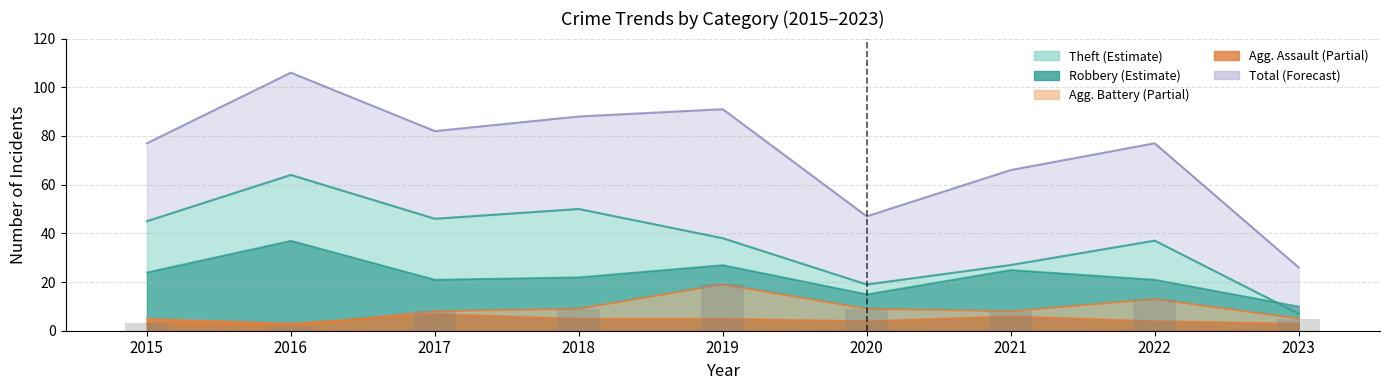

What is the sum of the Robbery values at 2016 and 2022?

58